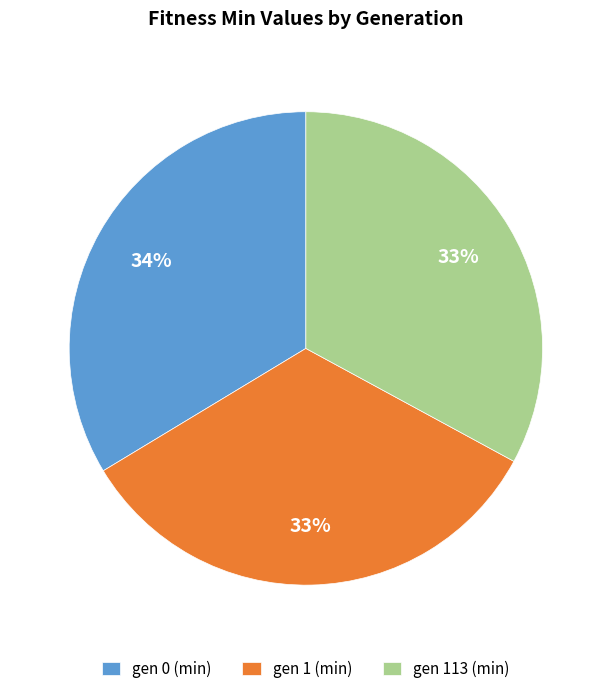

The gen 113 (min) slice represents 33% of the pie. True or false?

True